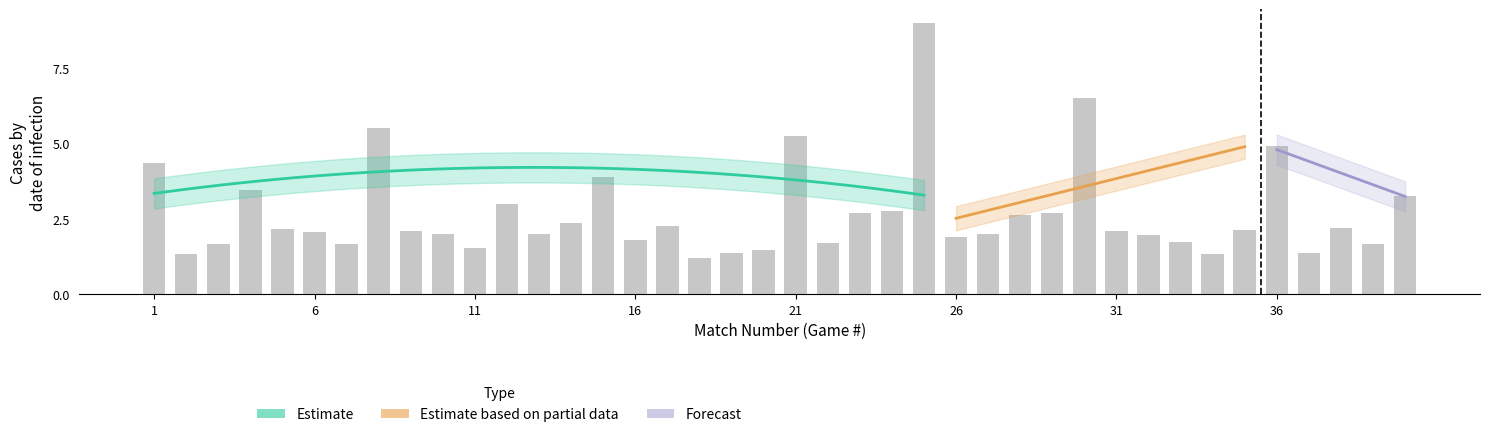

True or false: XG_Total_Pre has a value of 1.7 at 23.

False